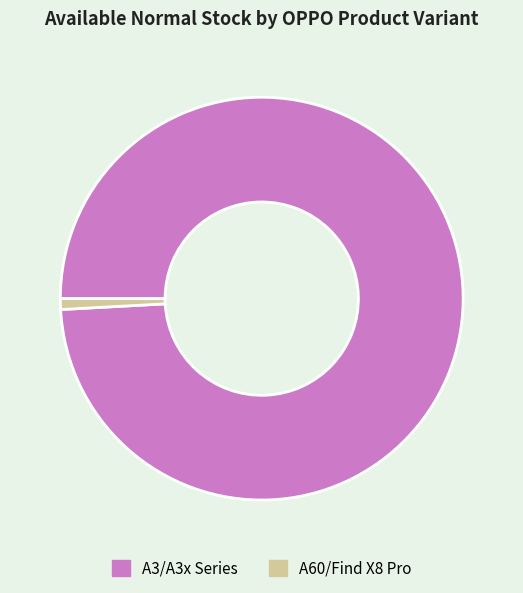

Rank the categories by value from highest to lowest.

A3/A3x Series, A60/Find X8 Pro